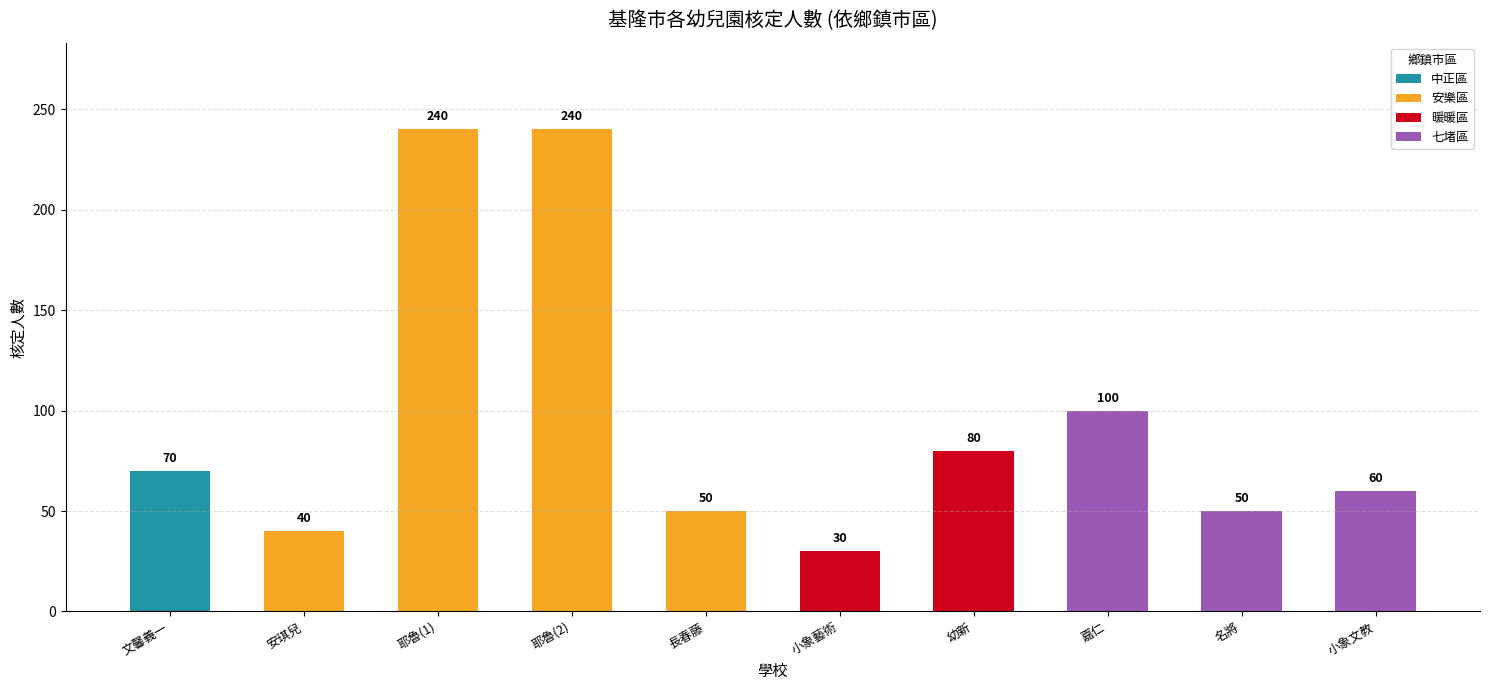

What is the average value of the 中正區 series?

7